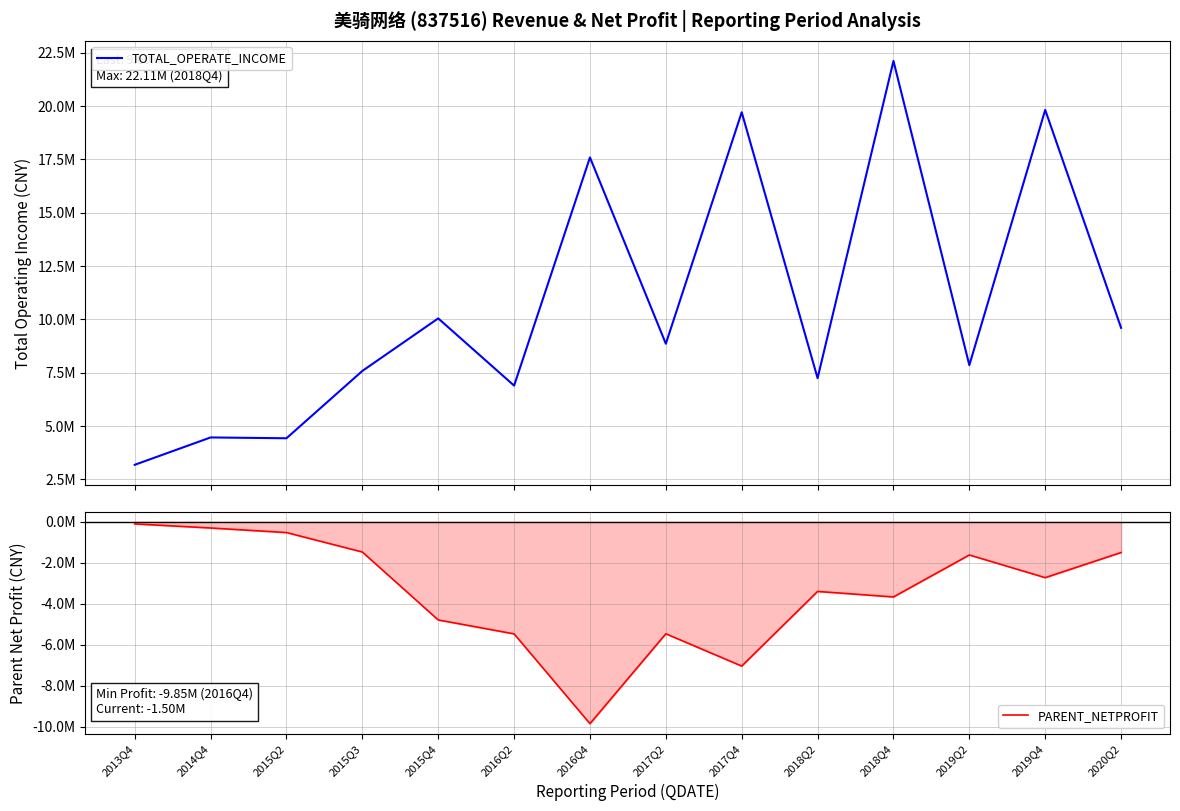

Where is the first local maximum for PARENT_NETPROFIT?

2017Q2